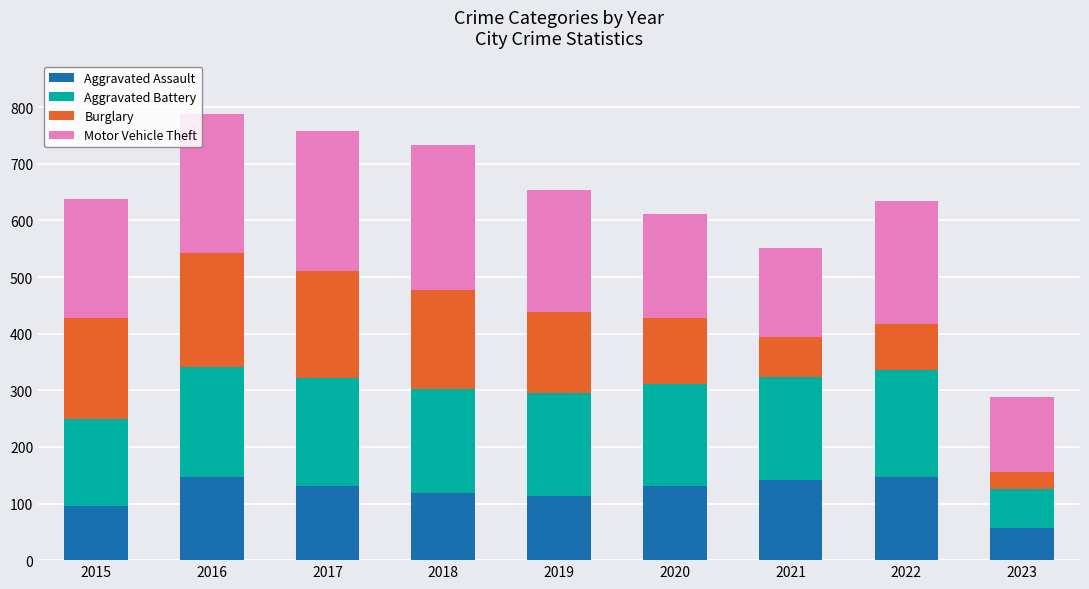

What is the minimum value for Aggravated Assault?

57